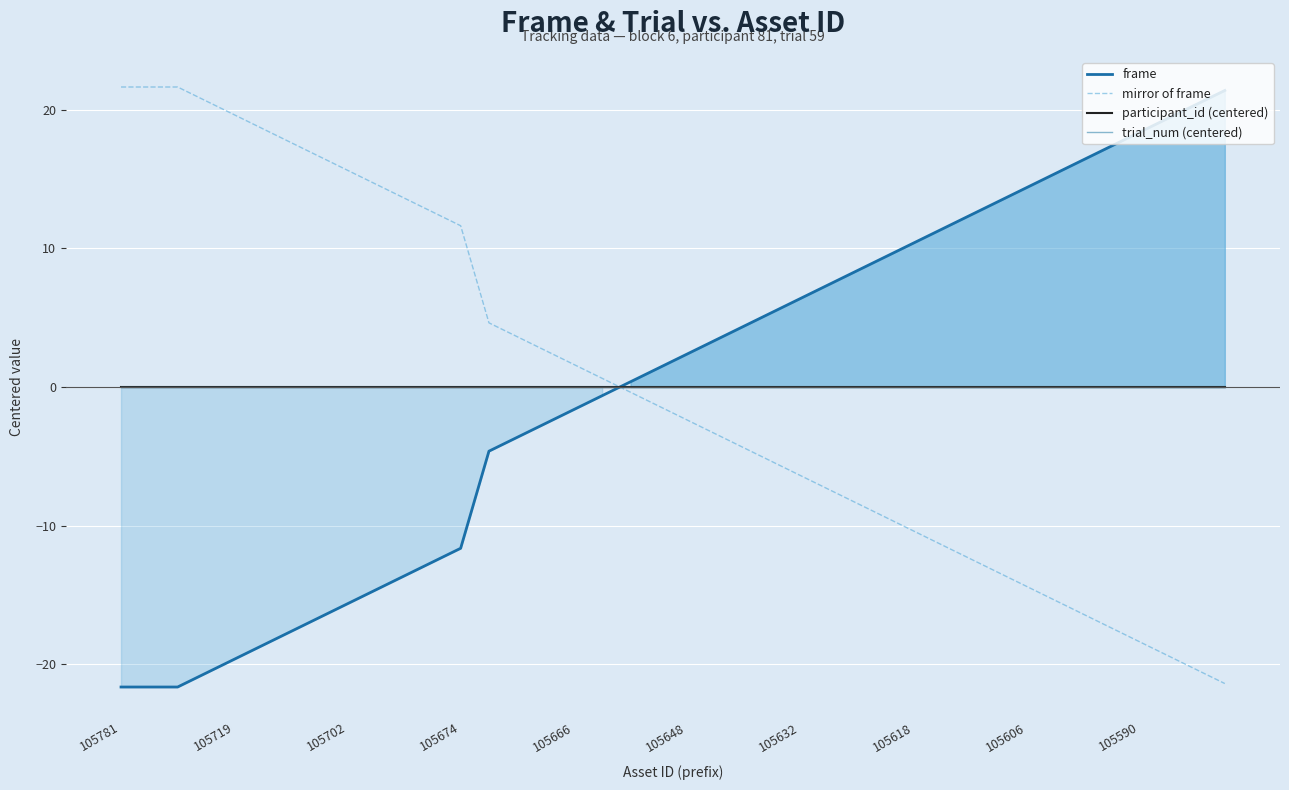

Which series ends up on top after the final intersection of frame and trial_num (centered)?

frame